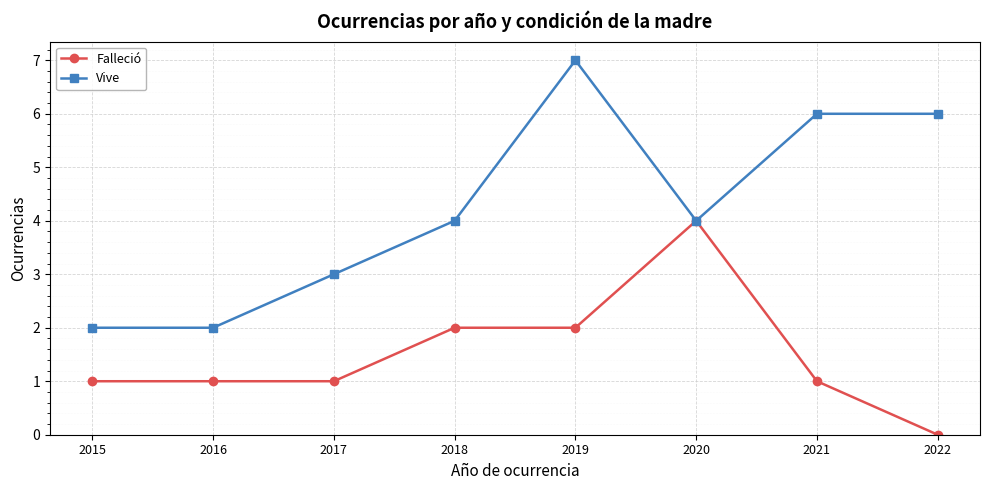

Is the value of Falleció at 2020 greater than the value of Vive at 2015?

Yes